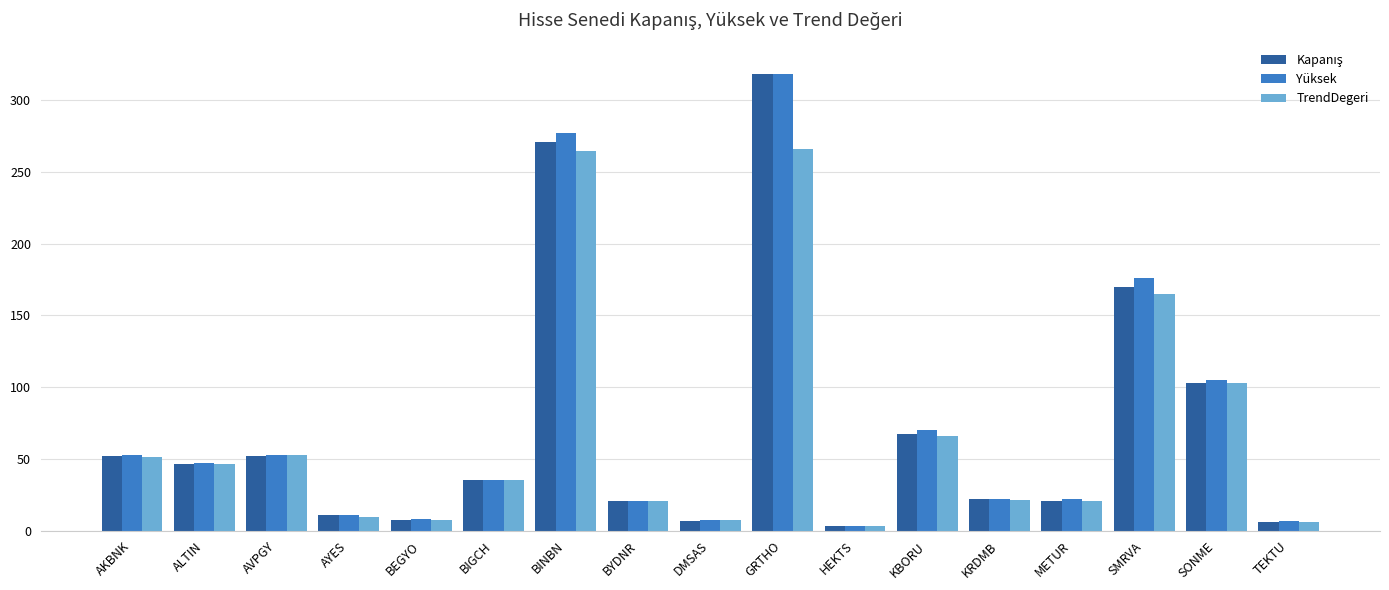

How many distinct data groups are displayed?

3